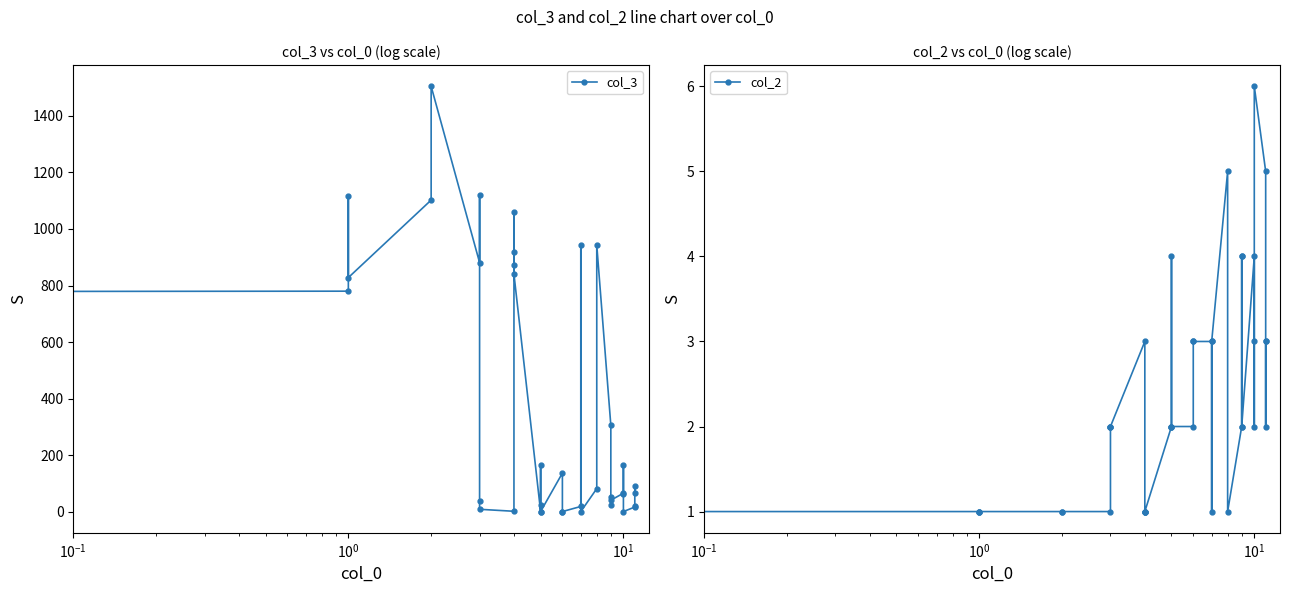

The value of col_2 at $\mathdefault{10^{0}}$ is 1. True or false?

True